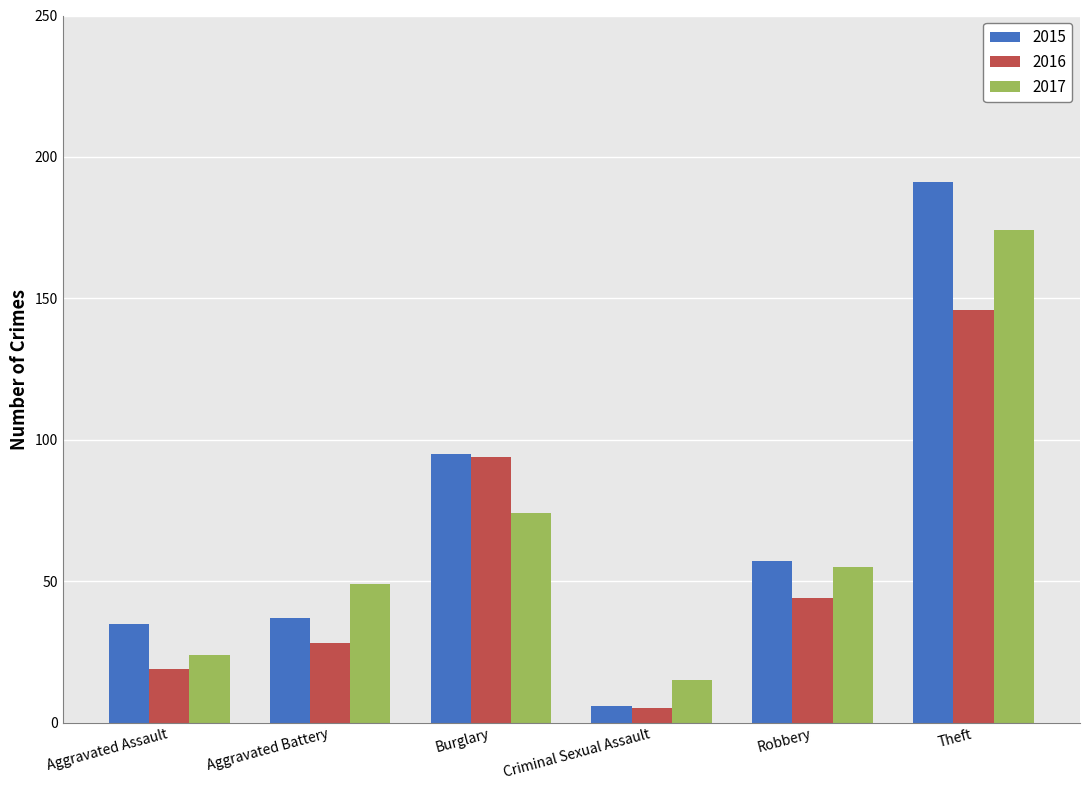

At which category is the sum across all series the highest?

Theft